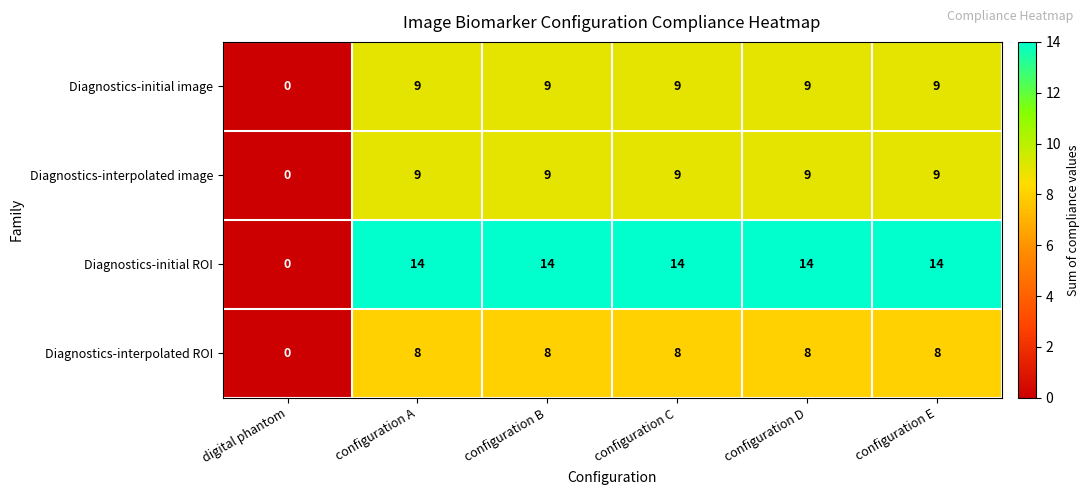

The Diagnostics-initial image series shows 3 at configuration B. True or false?

False